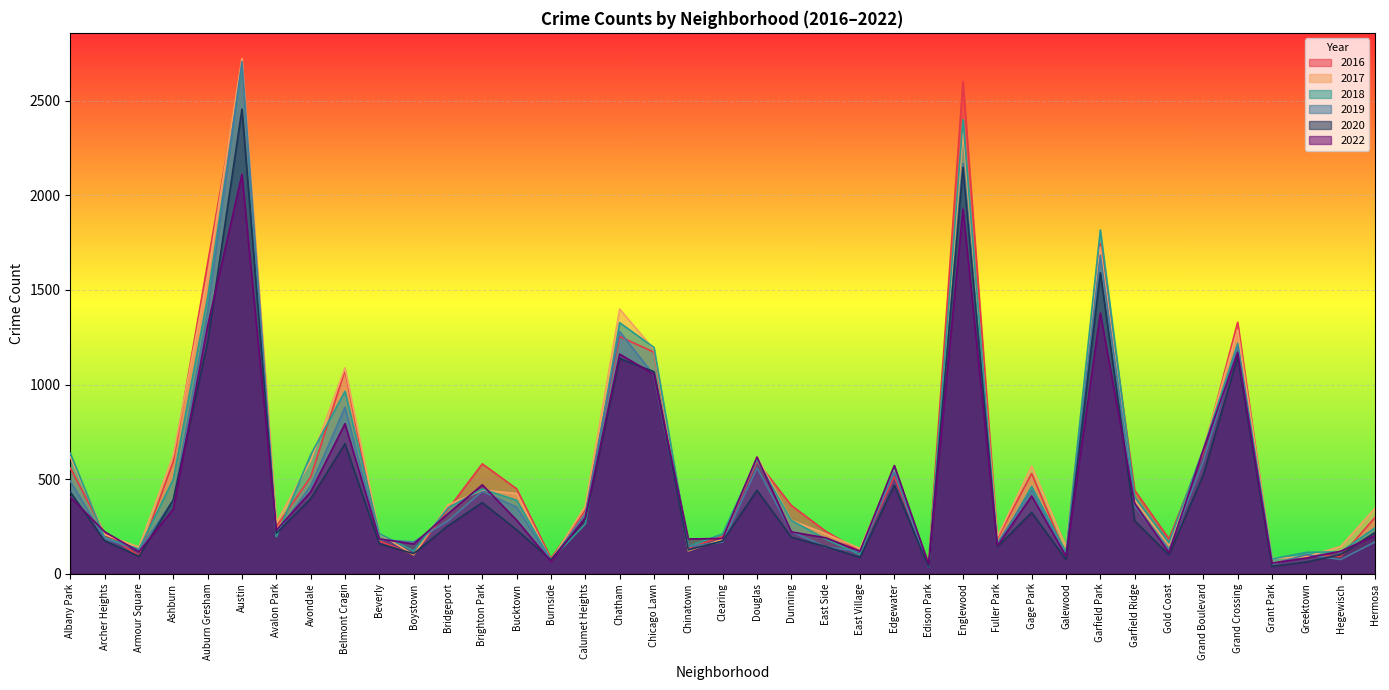

Does the chart display data point markers on the line(s)?

No